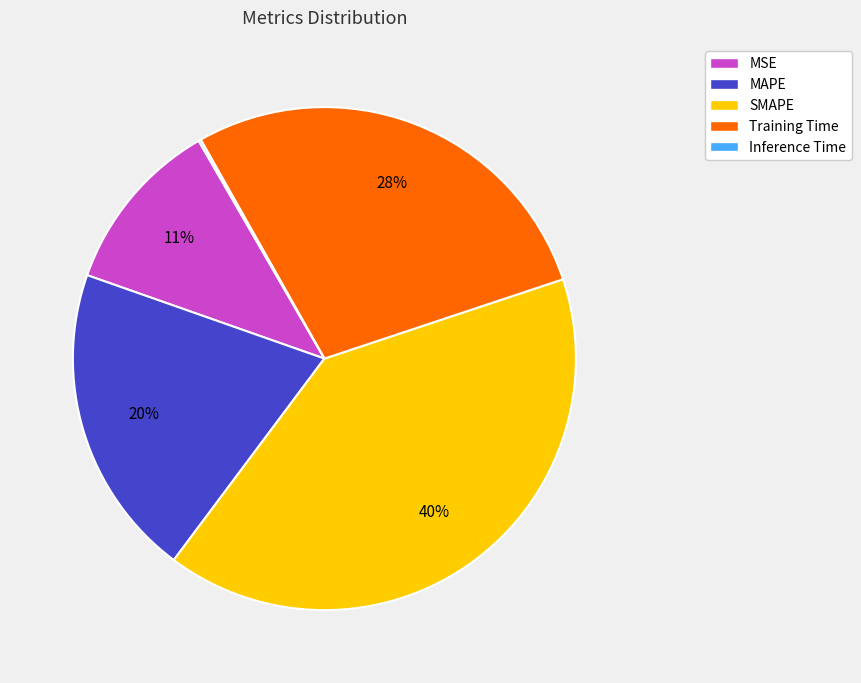

Does SMAPE account for over 50% of the chart?

No